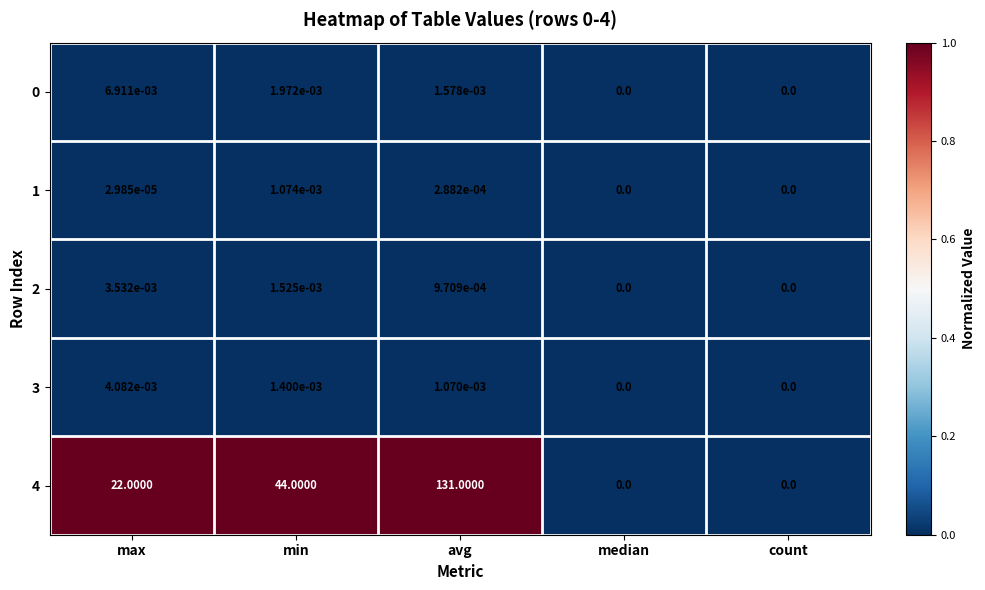

At which label does 3 reach its peak?

max